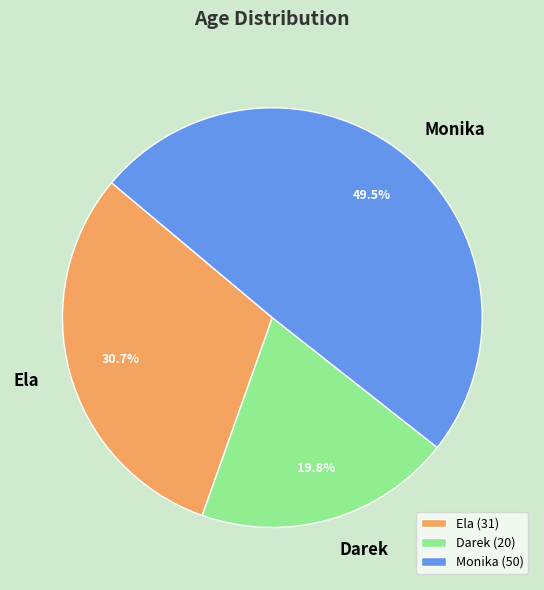

To the nearest percent, what is the difference between the largest and smallest slice percentages?

30%